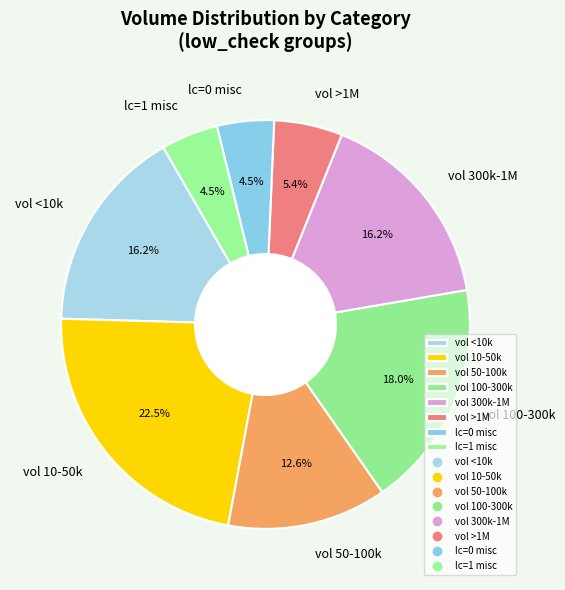

What is the ratio of the value at vol <10k to the value at vol 50-100k?

1.3